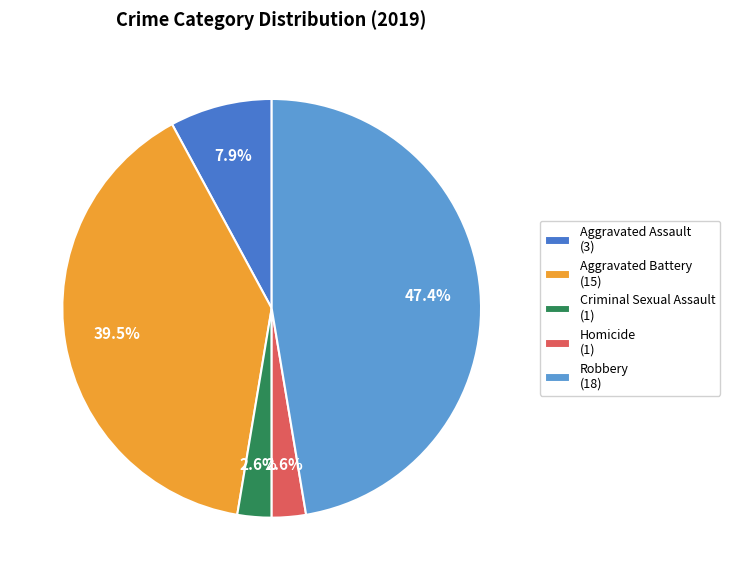

Is there any slice that represents more than half of the pie?

No